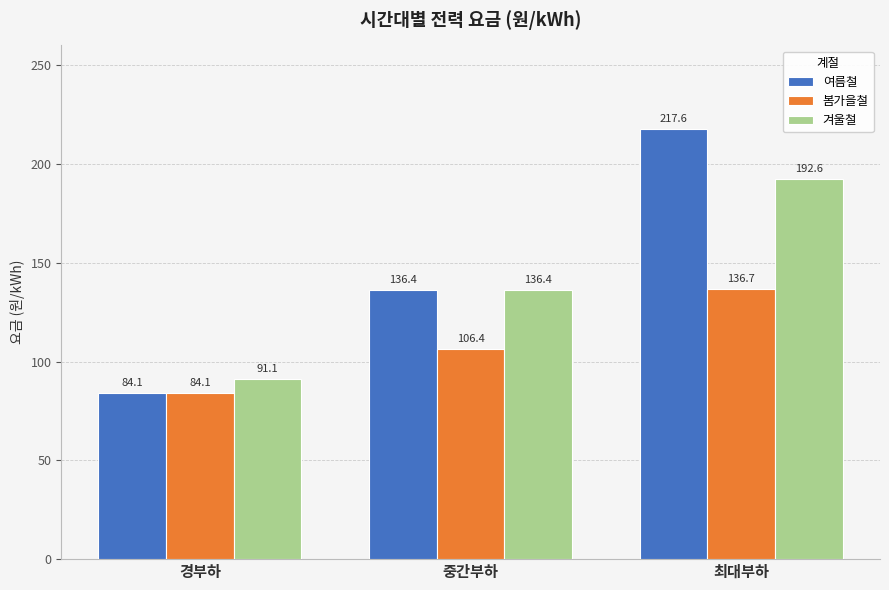

True or false: 봄가을철 has a value of 57.1 at 최대부하.

False